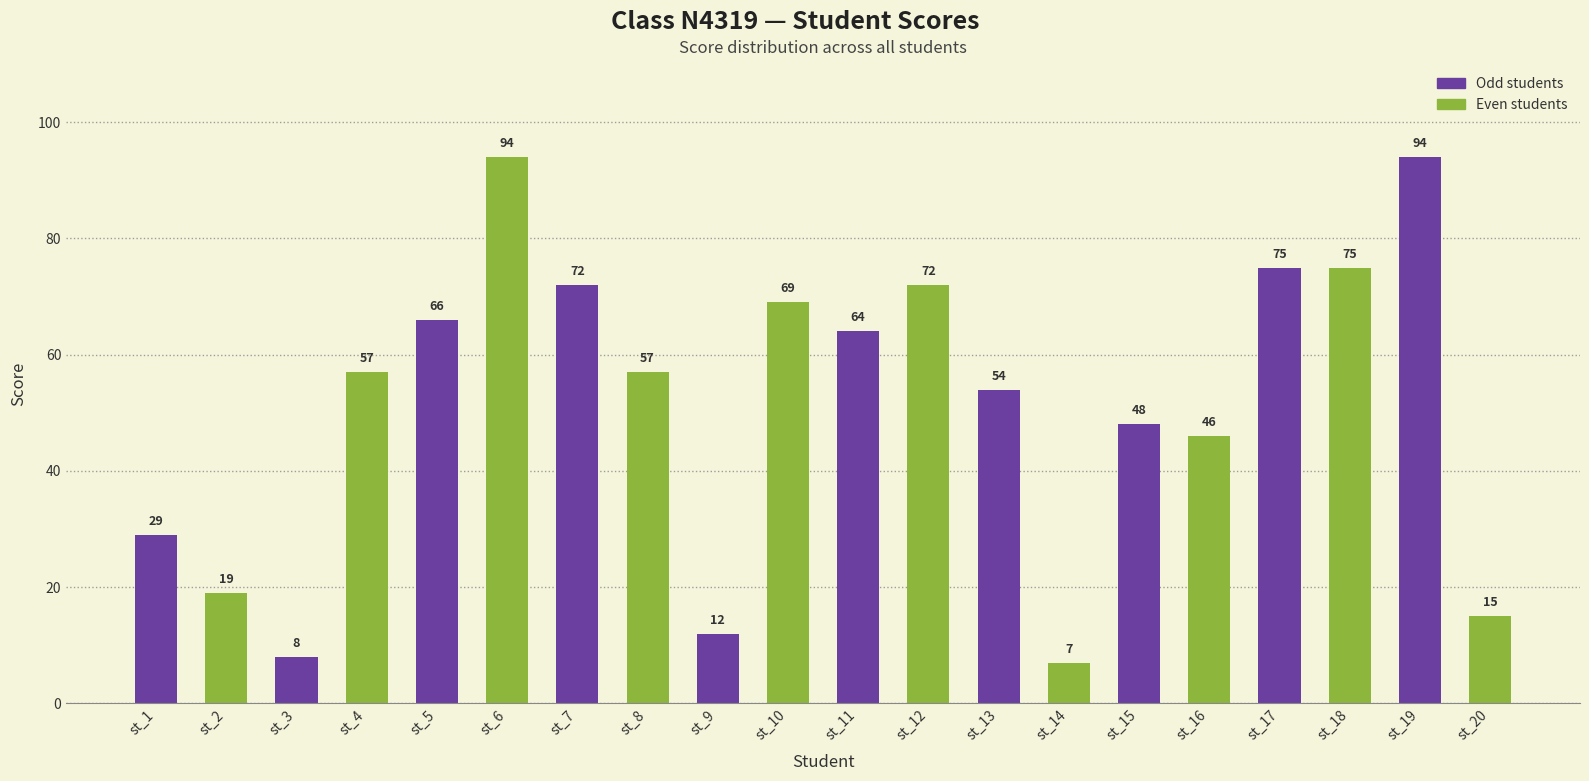

List the labels in order of value, smallest first.

st_14, st_3, st_9, st_20, st_2, st_1, st_16, st_15, st_13, st_4, st_8, st_11, st_5, st_10, st_7, st_12, st_17, st_18, st_6, st_19